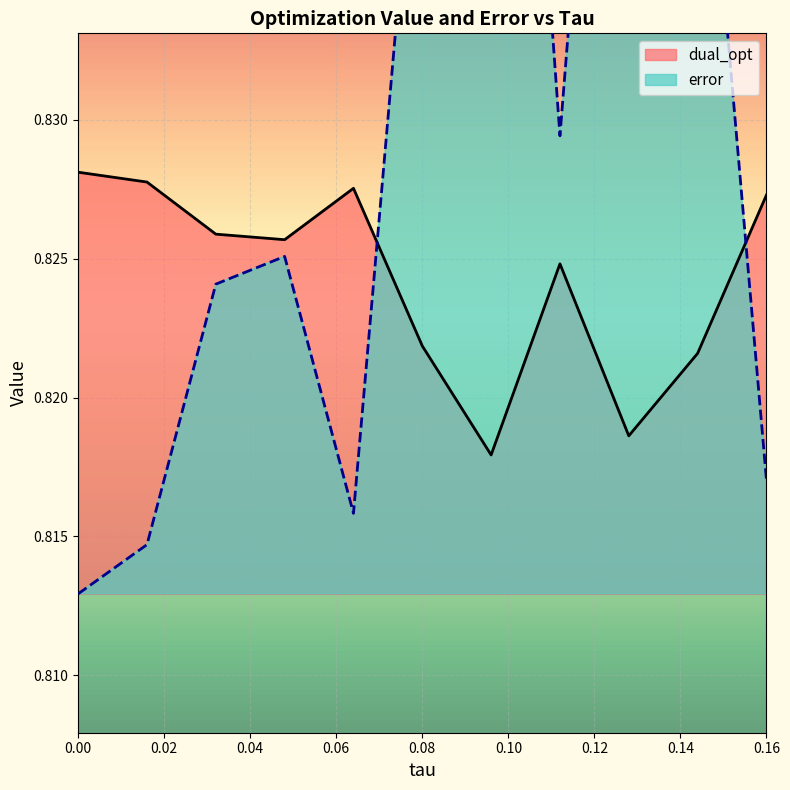

Rank the series by their average value, from lowest to highest.

dual_opt, error